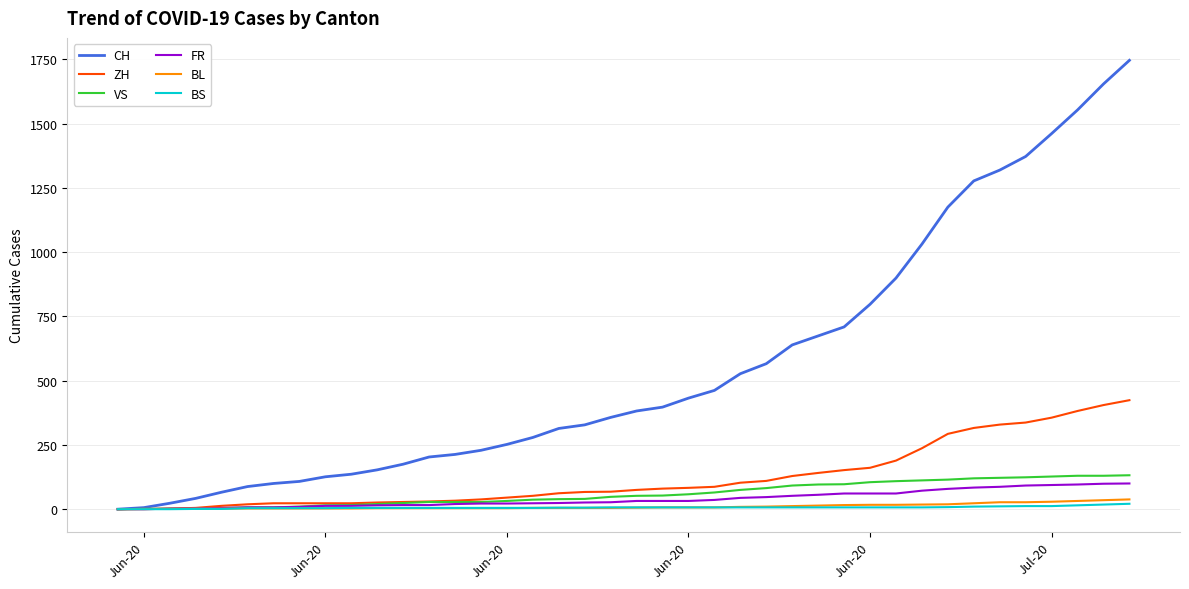

Which series has the largest total across all categories?

CH